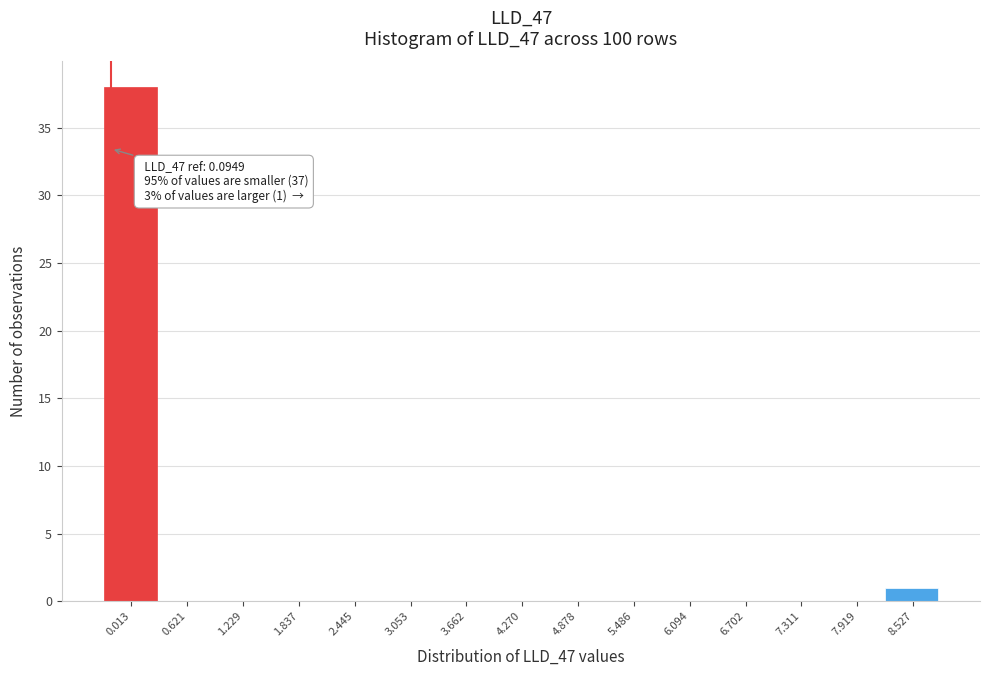

Reading left to right, transcribe all the data shown in this chart.

0.013=38	0.621=0	1.229=0	1.837=0	2.445=0	3.053=0	3.662=0	4.270=0	4.878=0	5.486=0	6.094=0	6.702=0	7.311=0	7.919=0	8.527=1